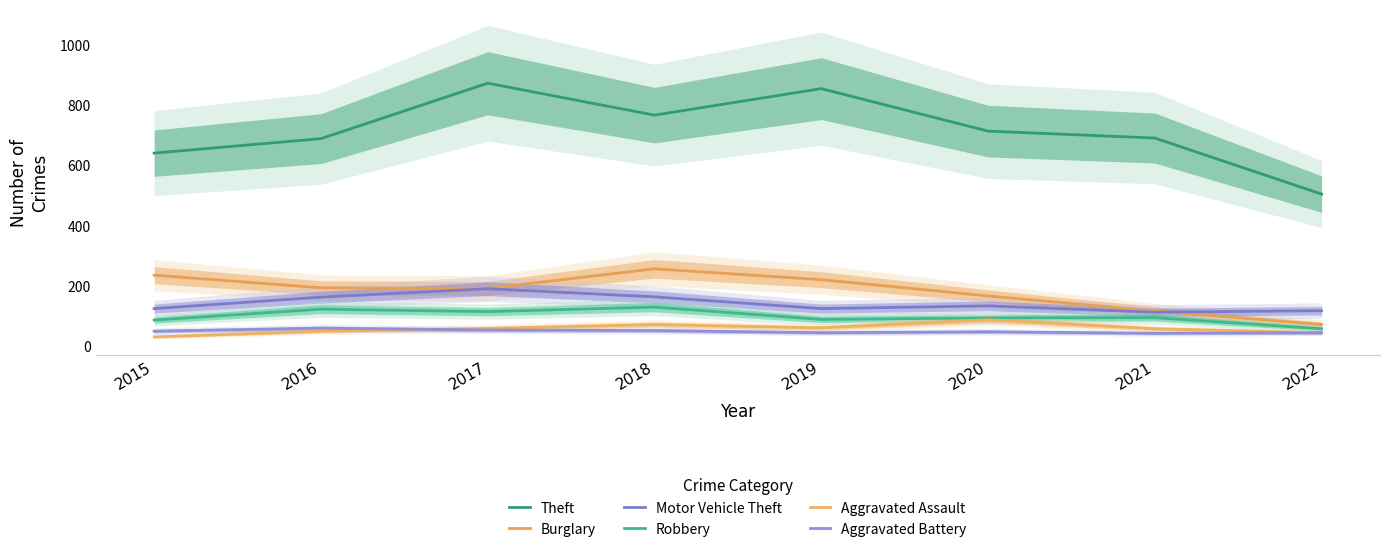

What are all the series names shown in the legend?

Theft, Burglary, Motor Vehicle Theft, Robbery, Aggravated Assault, Aggravated Battery